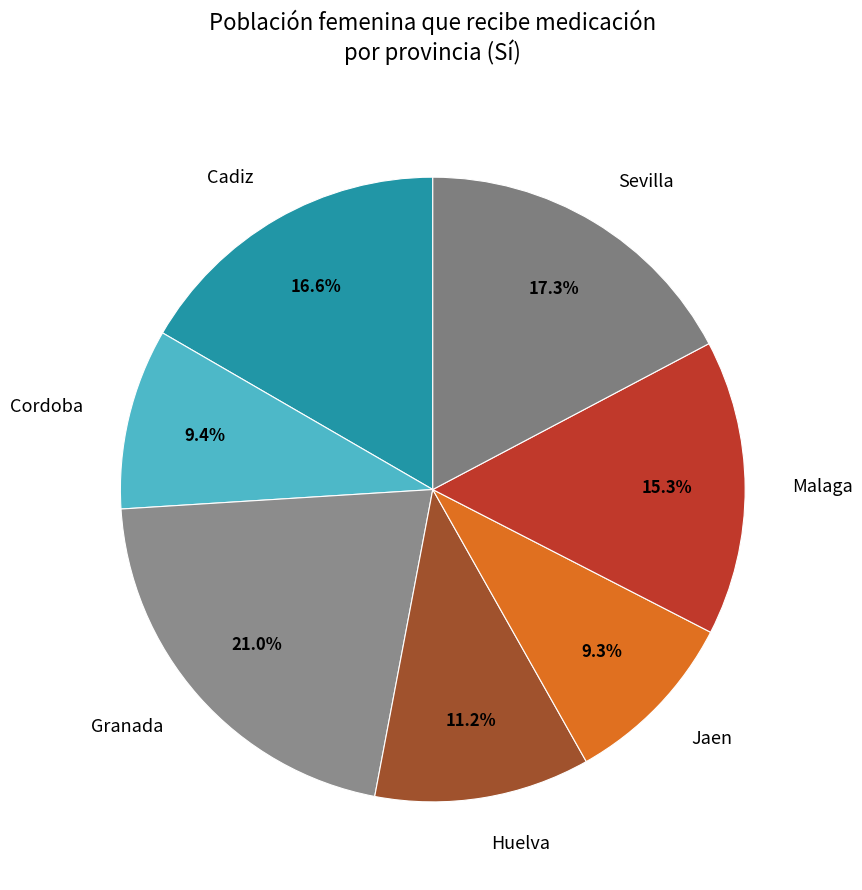

Which has a higher value, Huelva or Jaen?

Huelva